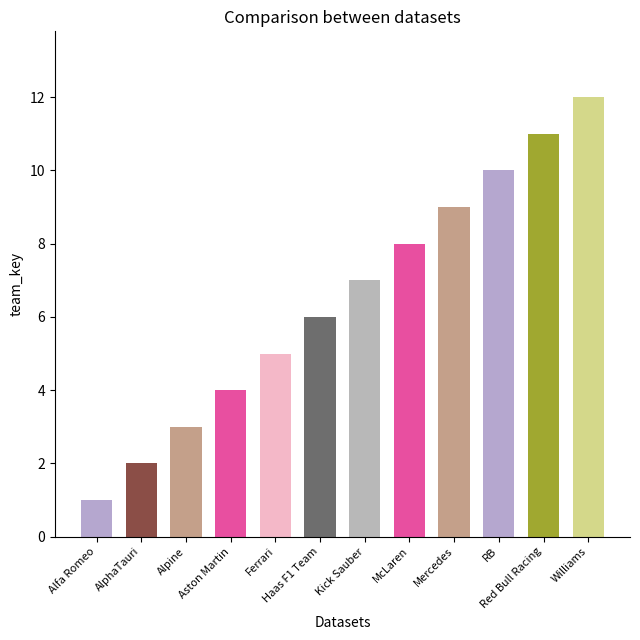

What is the change in value from Ferrari to RB?

+5